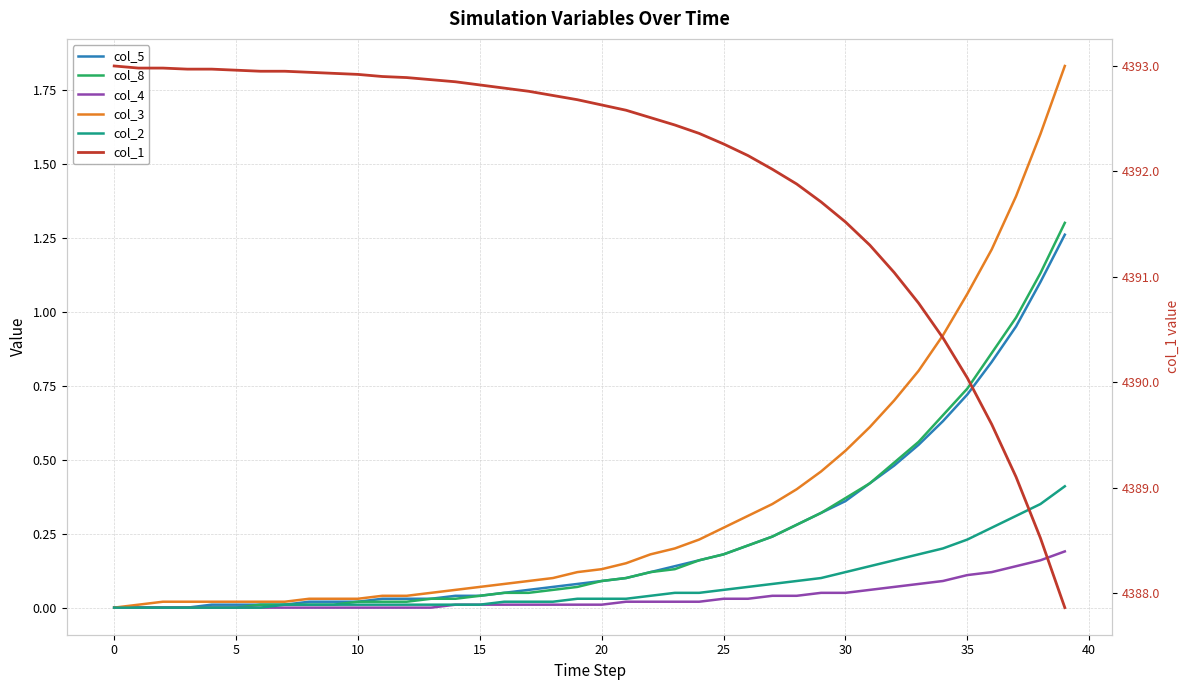

What is the approximate value of col_8 at 34?

0.7